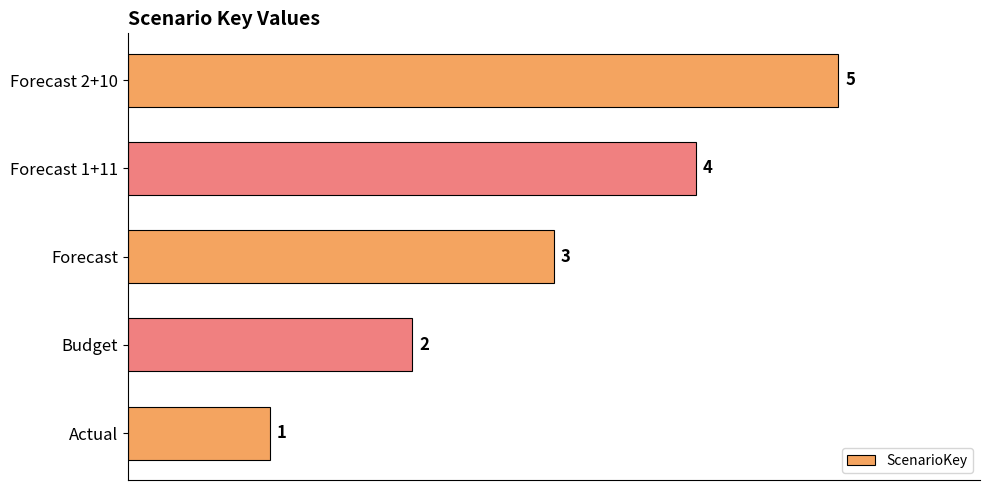

Rank the categories by value from lowest to highest.

Actual, Budget, Forecast, Forecast 1+11, Forecast 2+10